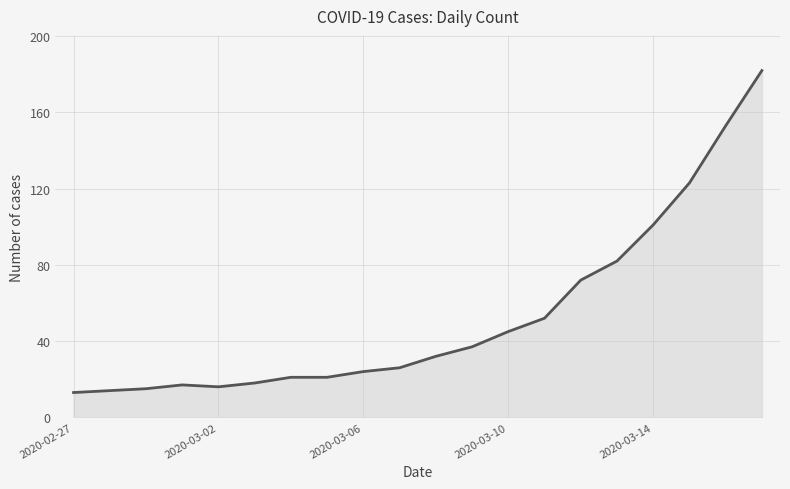

Does the chart display data point markers on the line(s)?

No